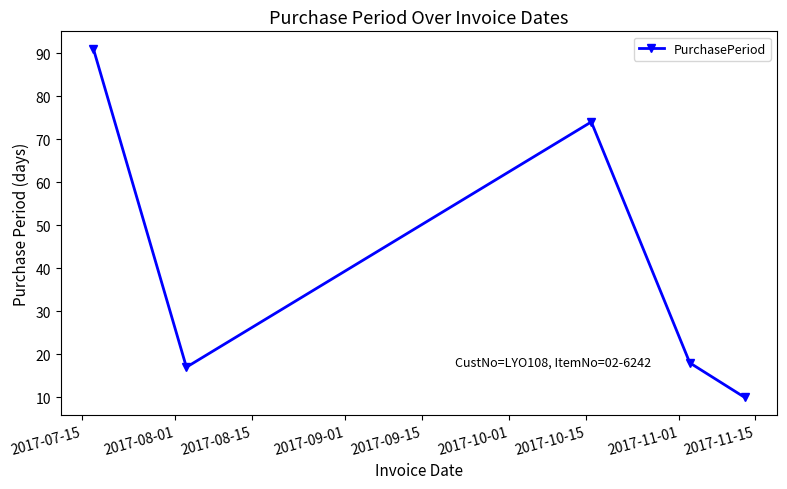

Count the number of data series in this chart.

1